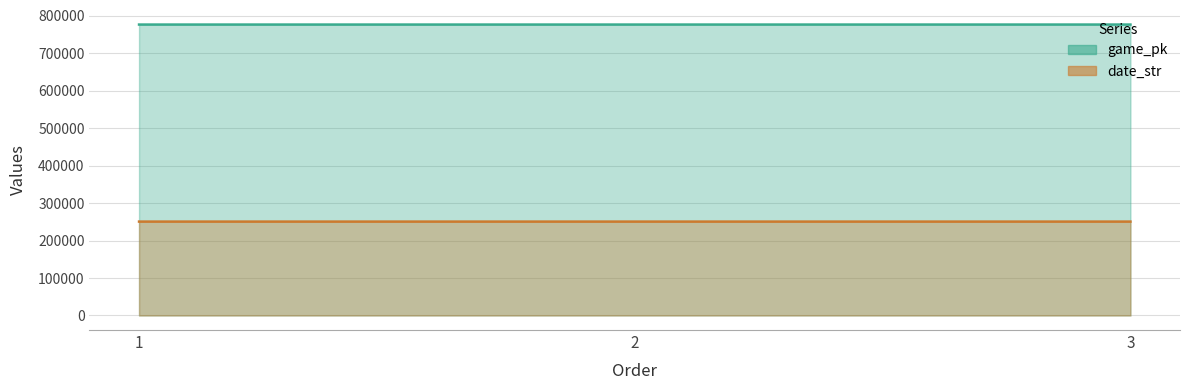

How many game_pk values are between 776928 and 776963?

3